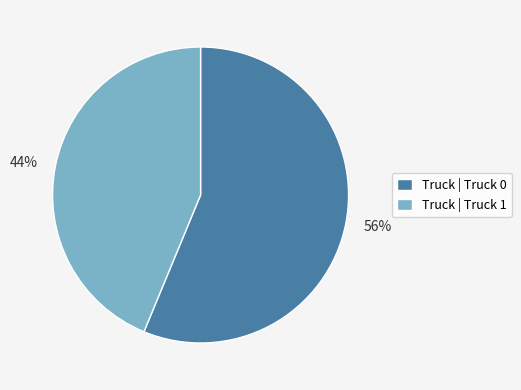

The 44% slice represents 37% of the pie. True or false?

False